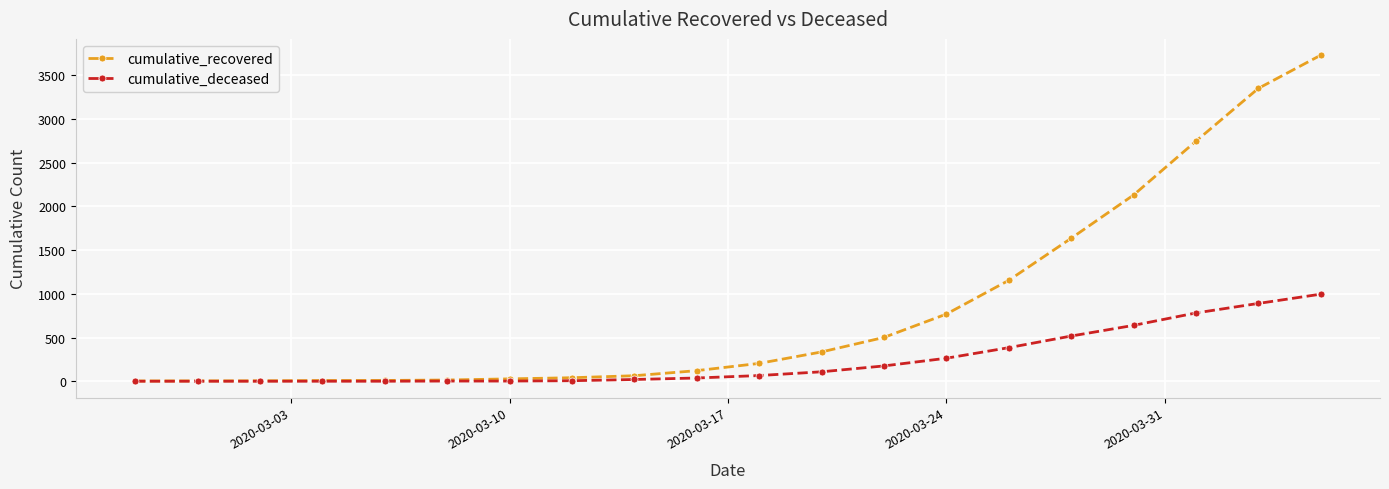

Which series has the largest range (max minus min)?

cumulative_recovered